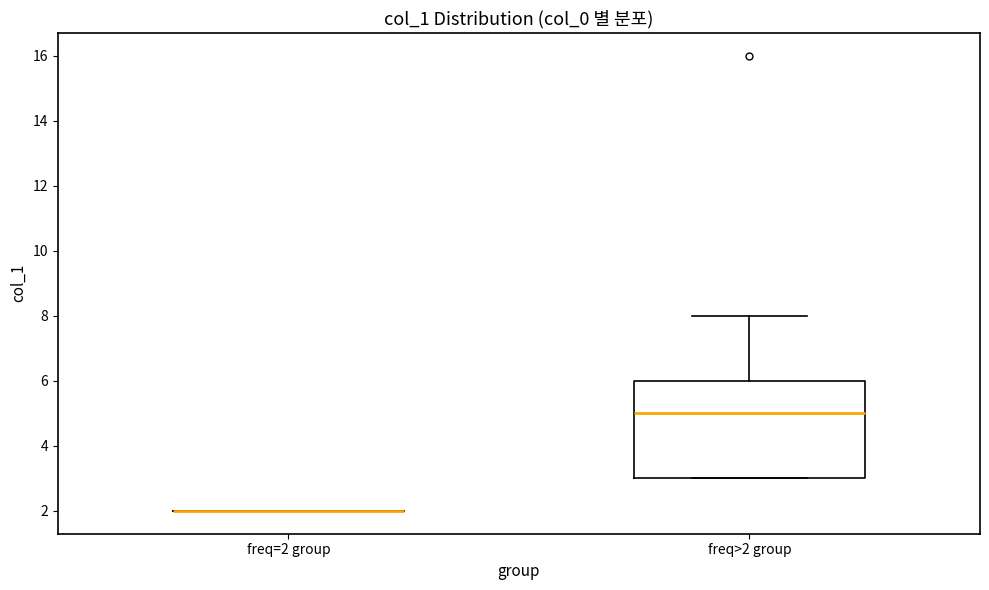

Reading left to right, transcribe this box plot: for each box, give where its median line is, the range the box spans, and where its two whiskers end, as read against the y-axis. The values are not printed on the chart, so give them approximately, as read against the axis.

freq=2 group: box collapsed to a line at 2, whiskers 2 to 2
freq>2 group: median 5, box 3 to 6, whiskers 3 to 8